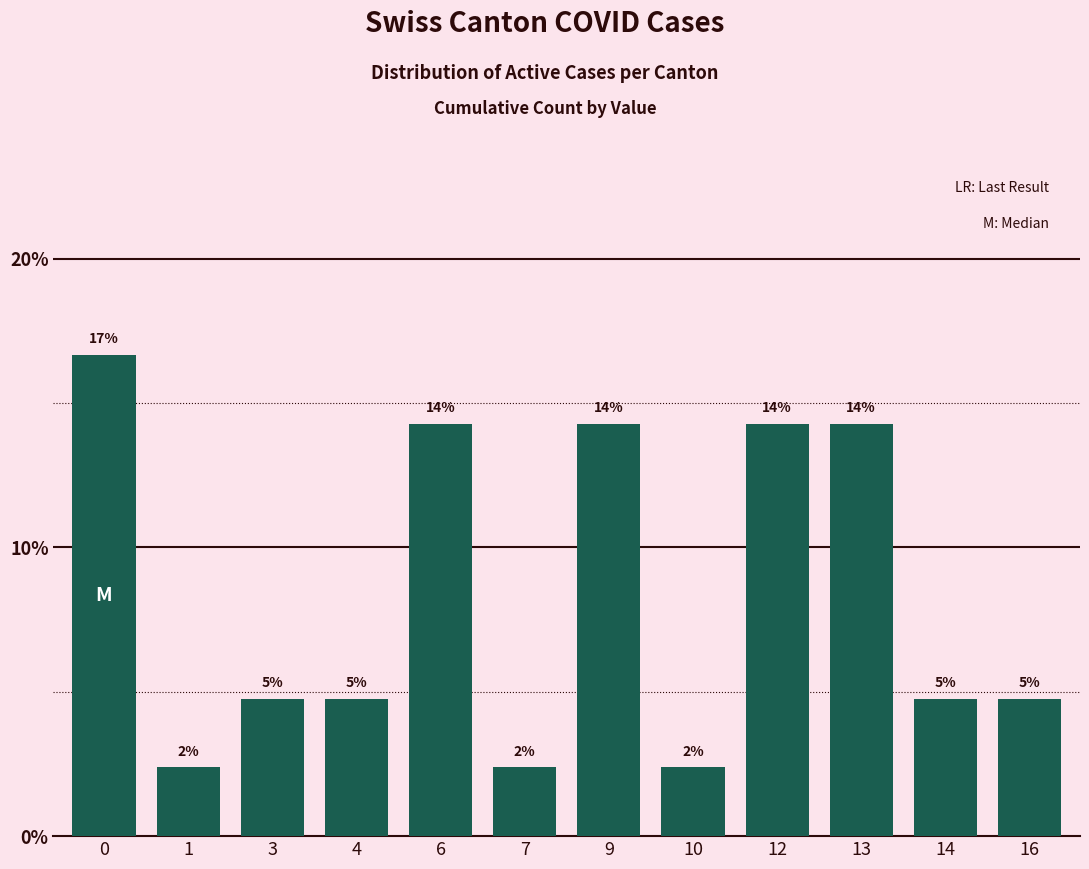

How many bars are there in total?

12